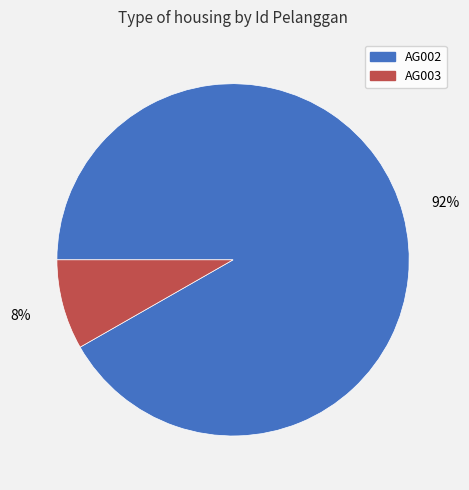

Combined, do AG003 and AG002 account for over 50%?

Yes